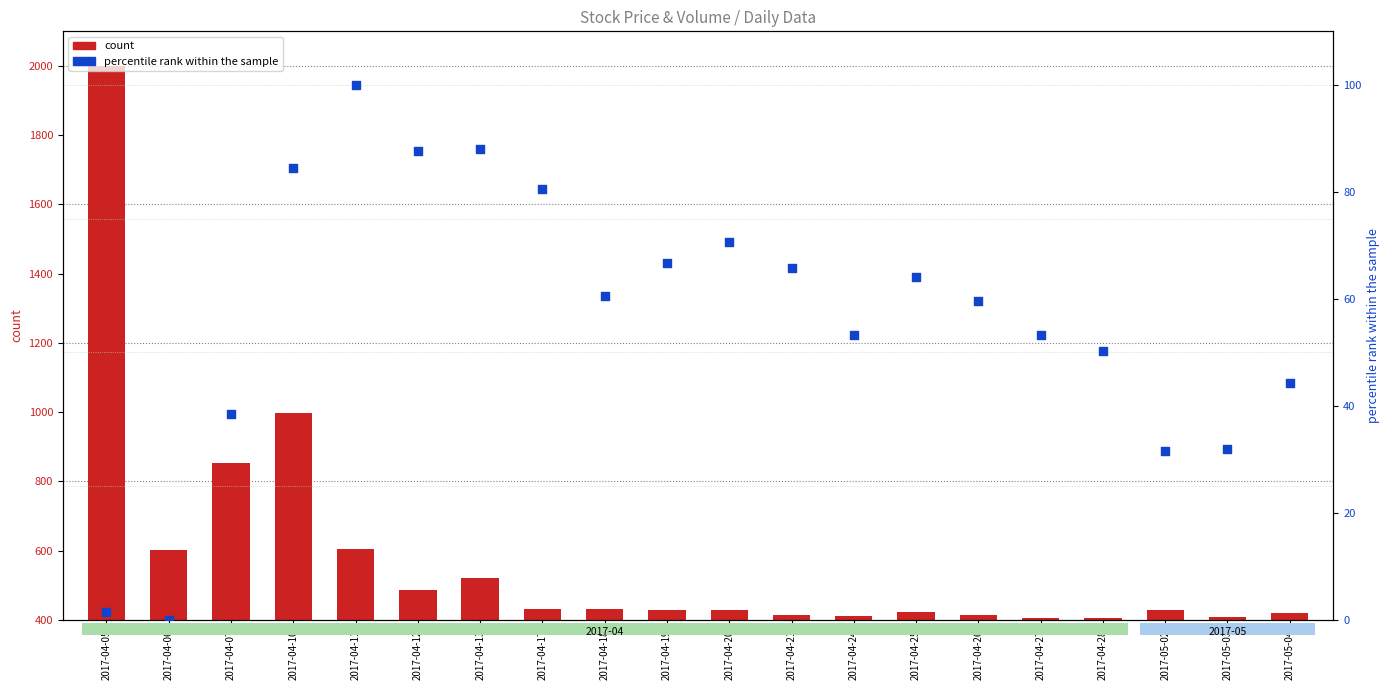

Which series has the largest Y range (max minus min)?

count